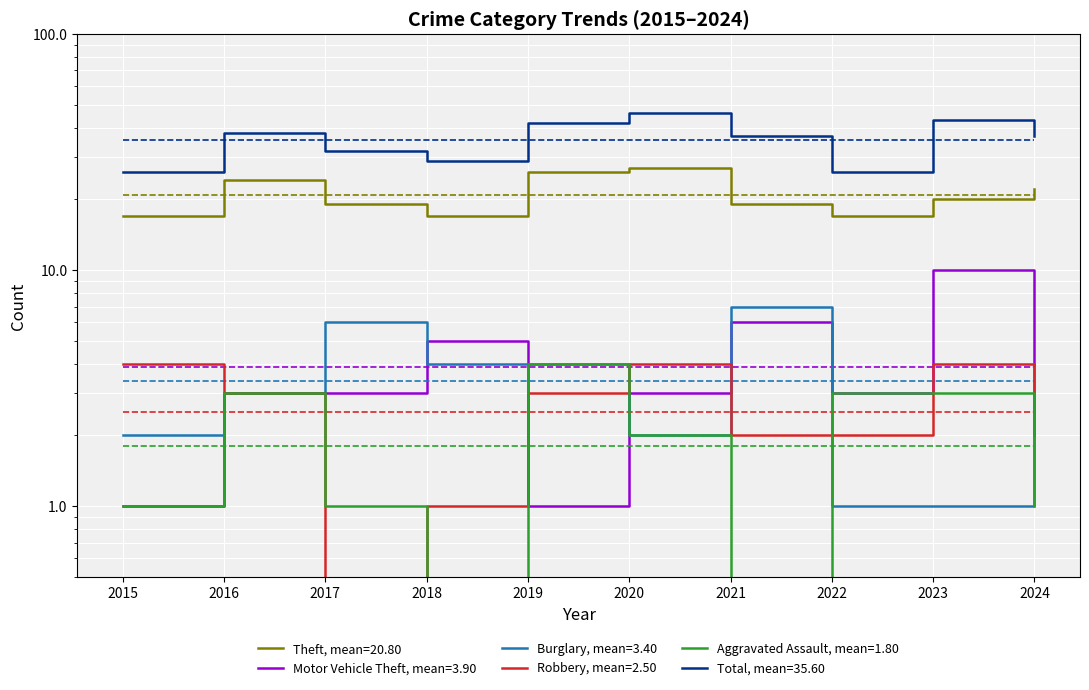

Between 2021 and 2019, which is larger?

2019